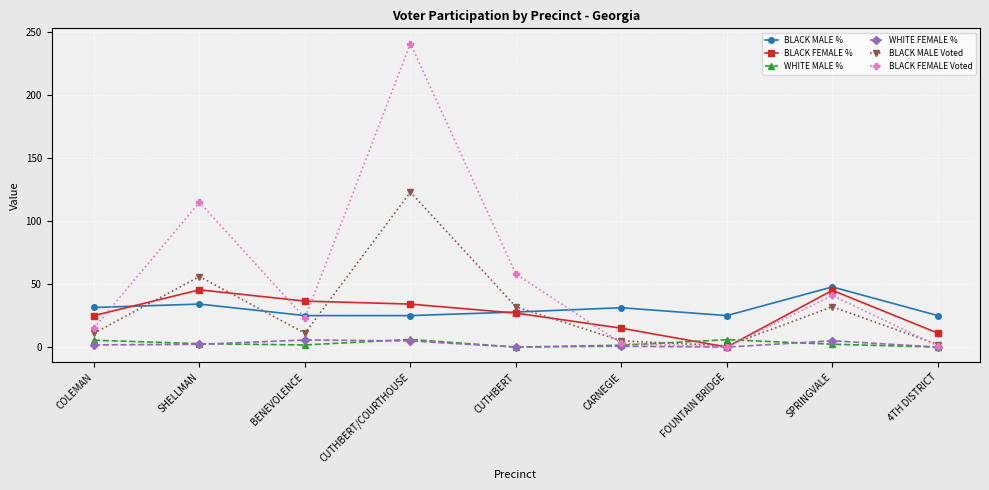

How many interior local peaks does the BLACK MALE % series have?

3